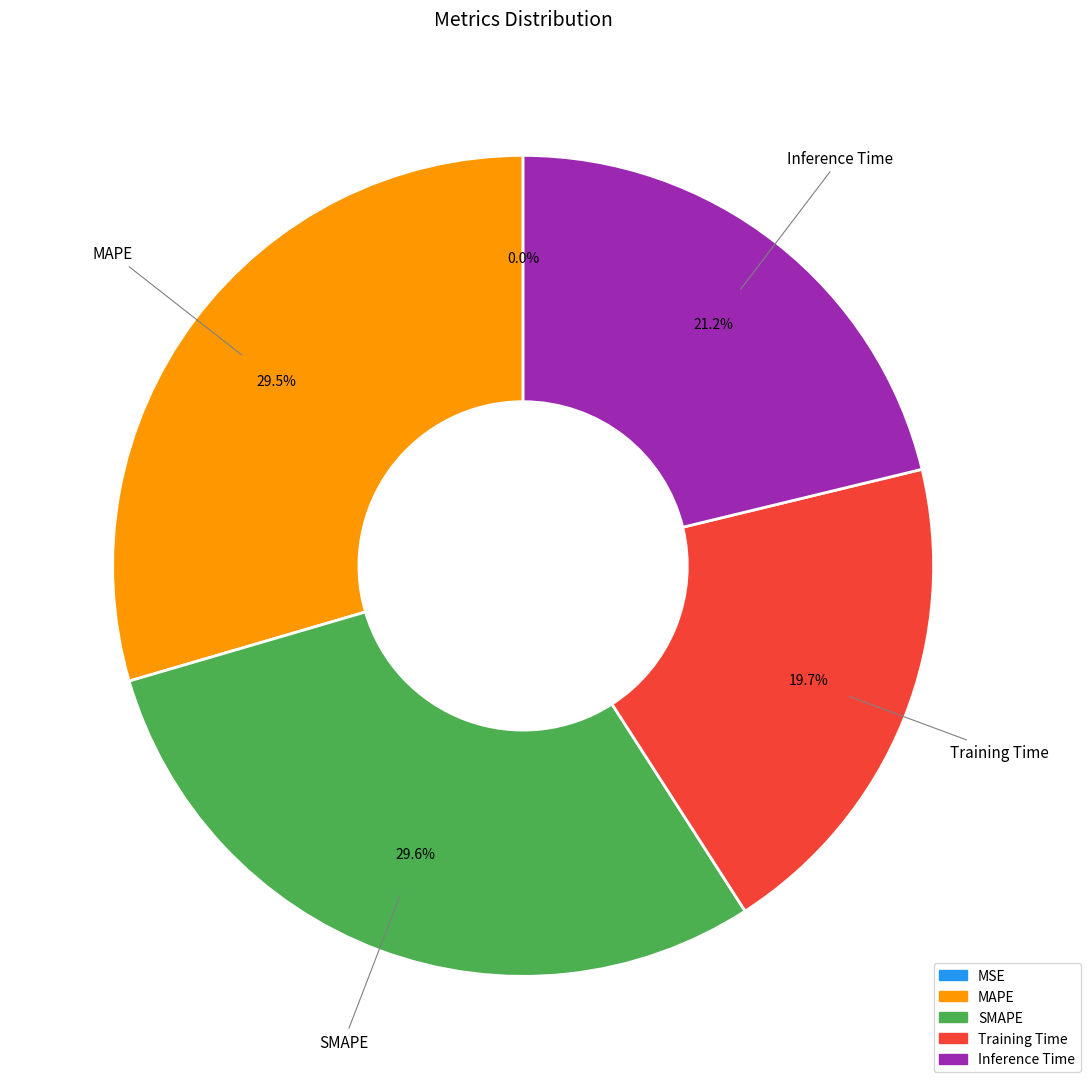

To the nearest percent, what is the difference between the Training Time and Inference Time slice percentages?

2%